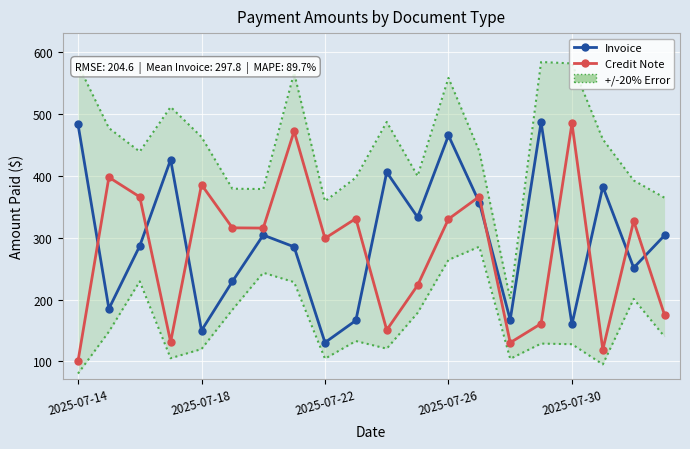

How many interior local peaks does the Credit Note series have?

7